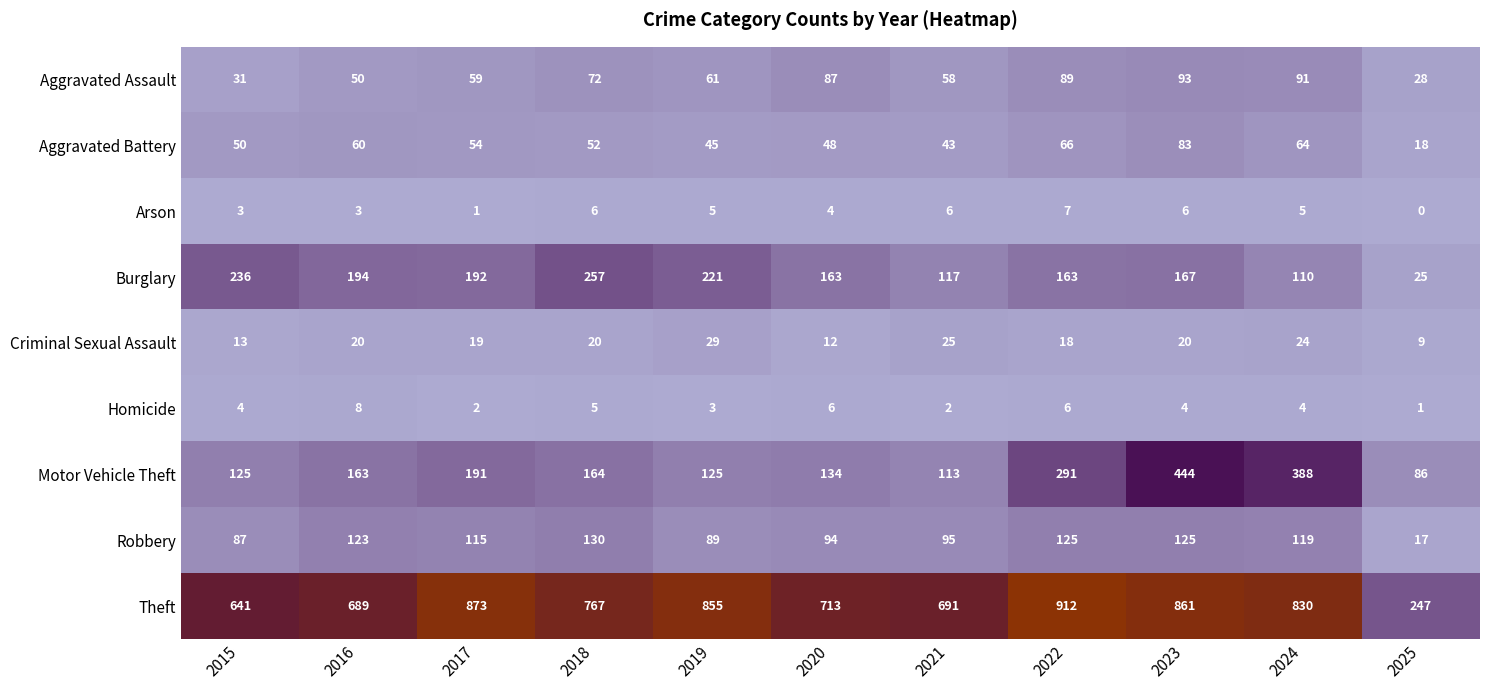

Which series has the largest range (max minus min)?

Theft